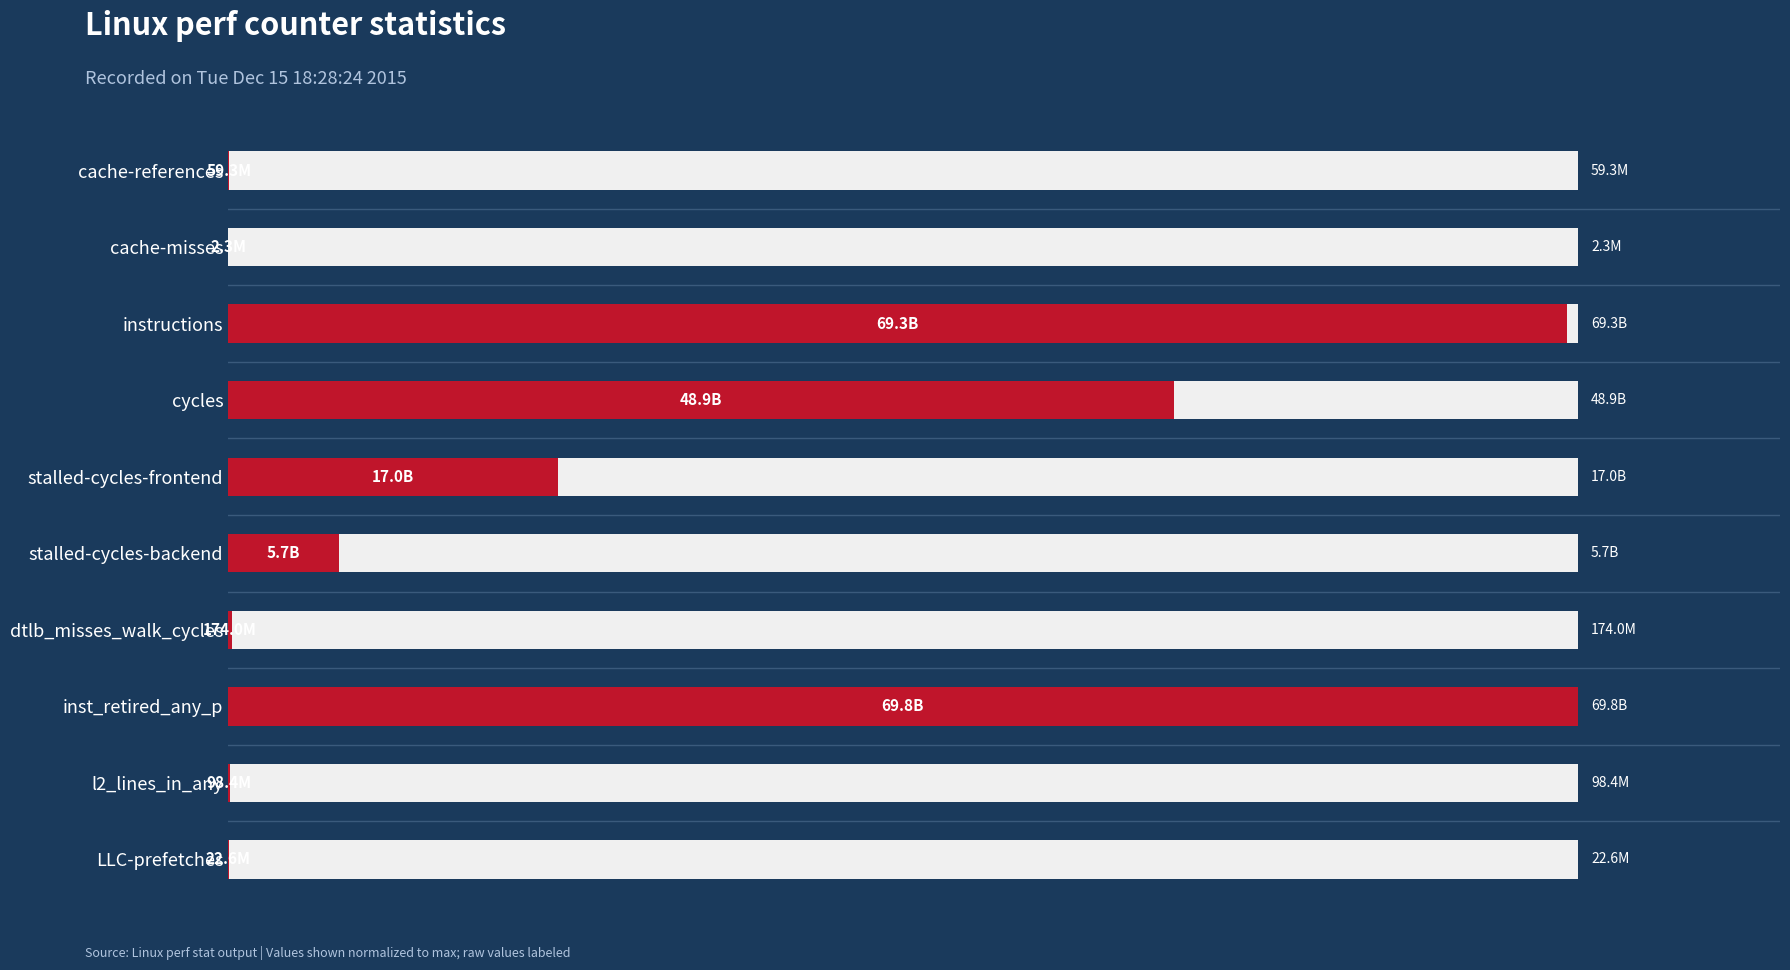

Reading right to left, list all the values displayed in this chart.

0.0	0.1	100.0	0.2	8.2	24.4	70.1	99.2	0.0	0.1